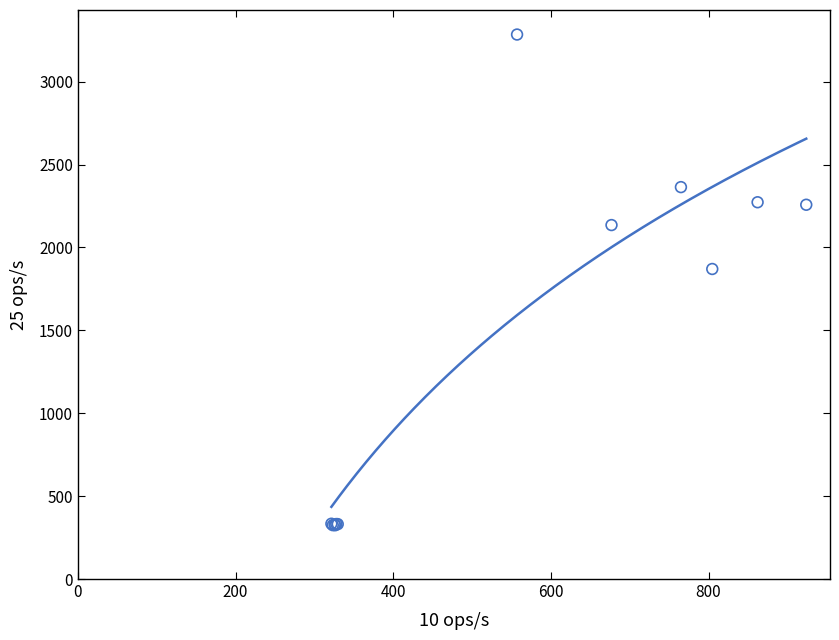

What Y value in the scatter plot is closest to 1804?

1870.3